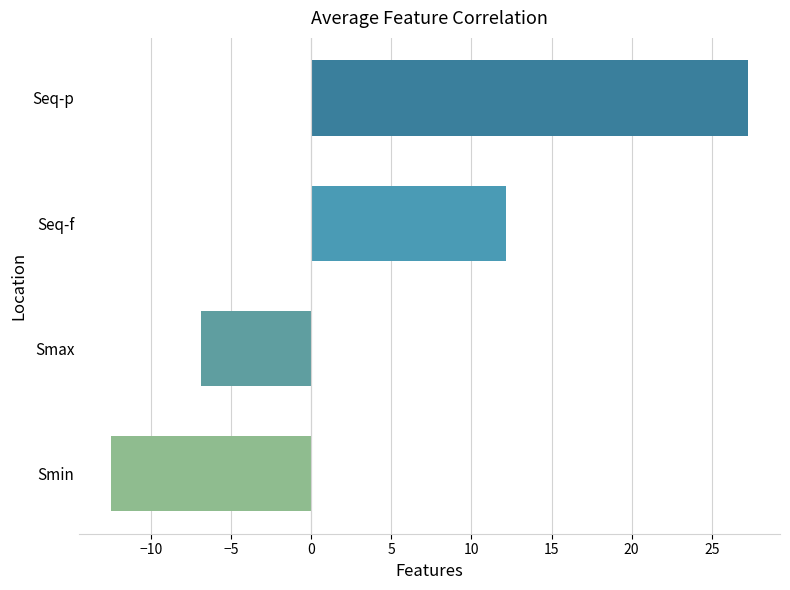

The chart shows a value of -6.9 at Smax. True or false?

True